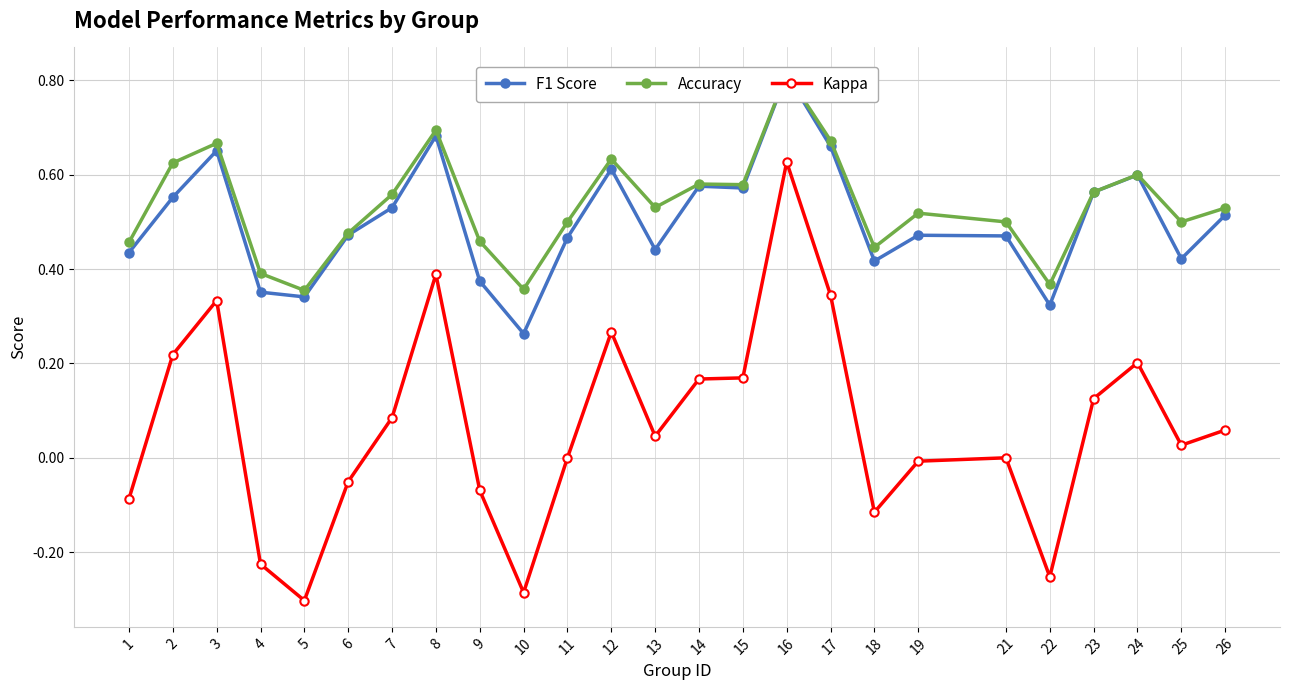

Does the chart have visible grid lines?

Yes